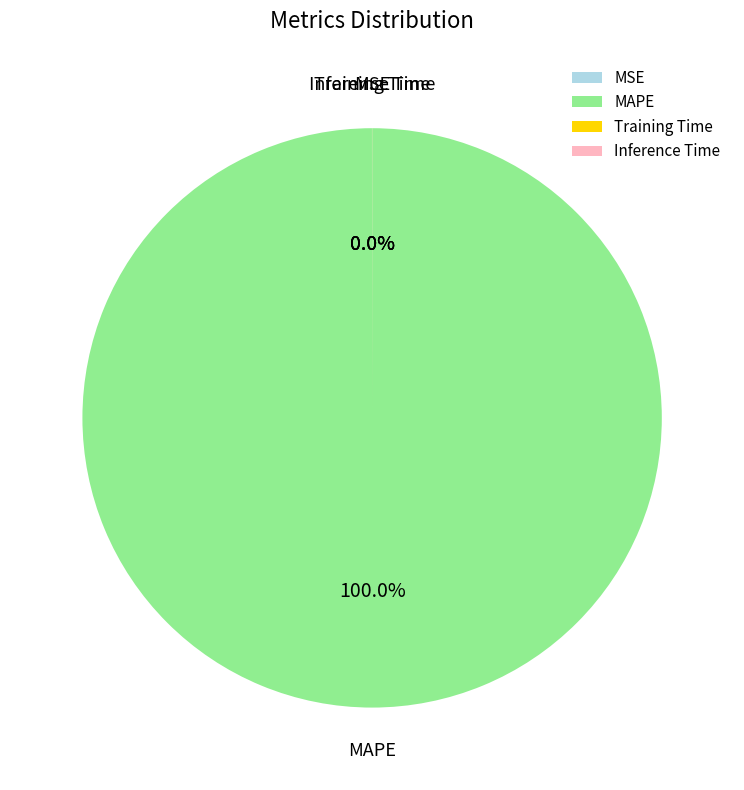

Which category has the biggest portion of the pie?

MAPE